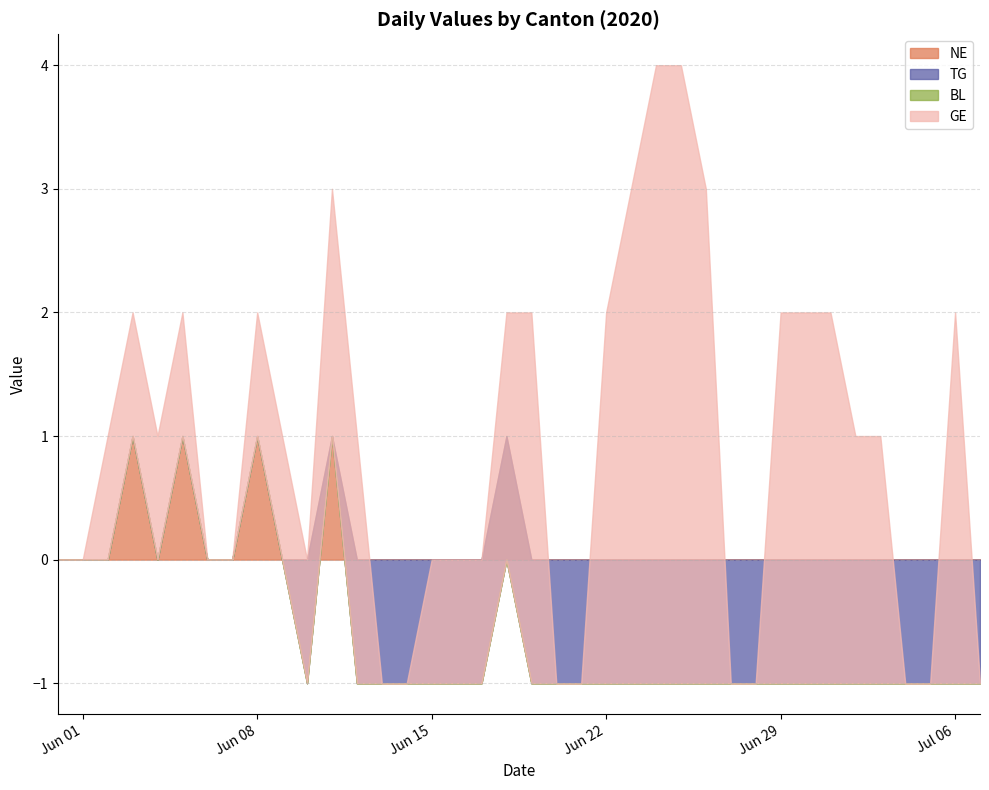

What is the label of the 15th point from the right?

2020-06-23